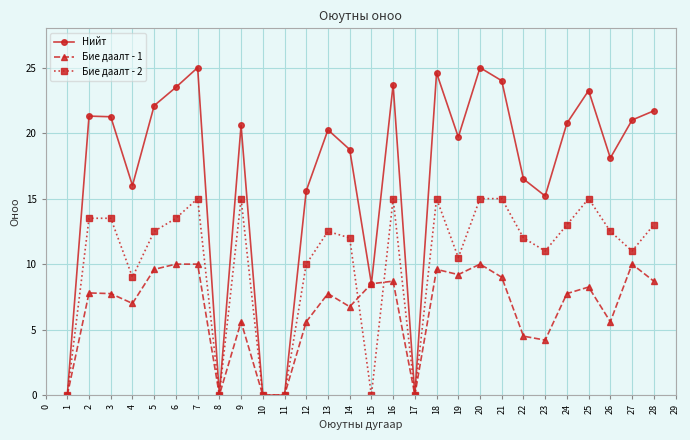

At how many categories does at least one series exceed 14?

22